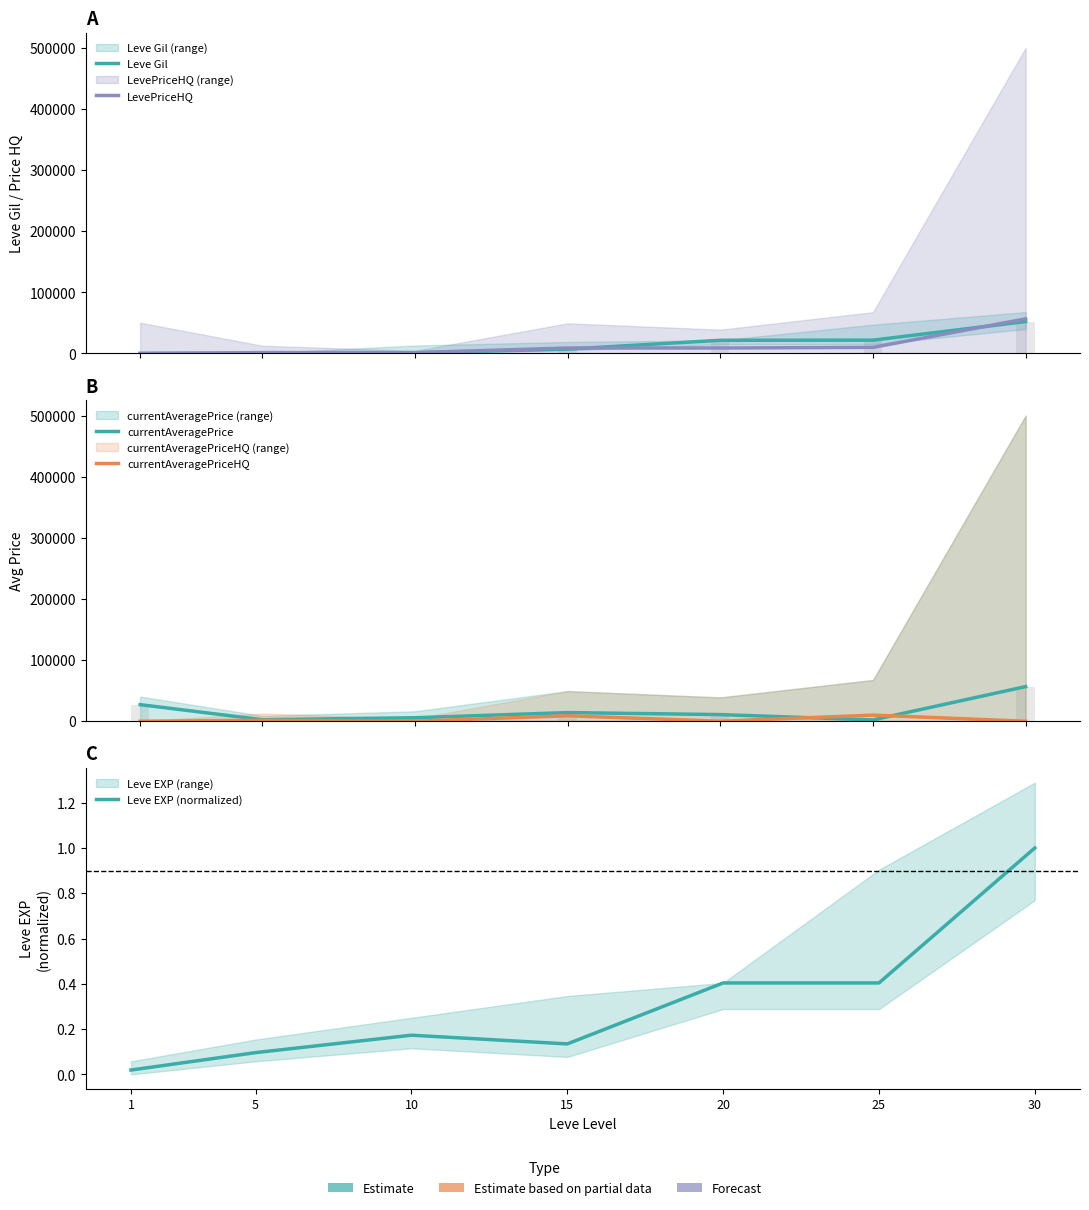

Where is LevePriceHQ nearest to the value 28333?

25